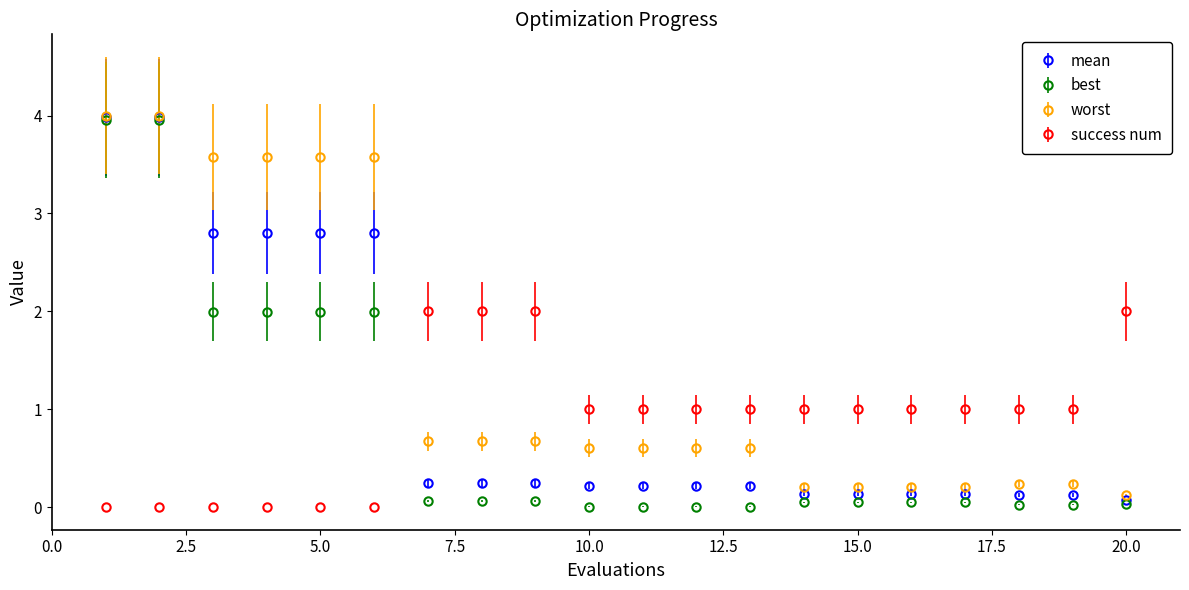

Which series has the widest spread of values?

best